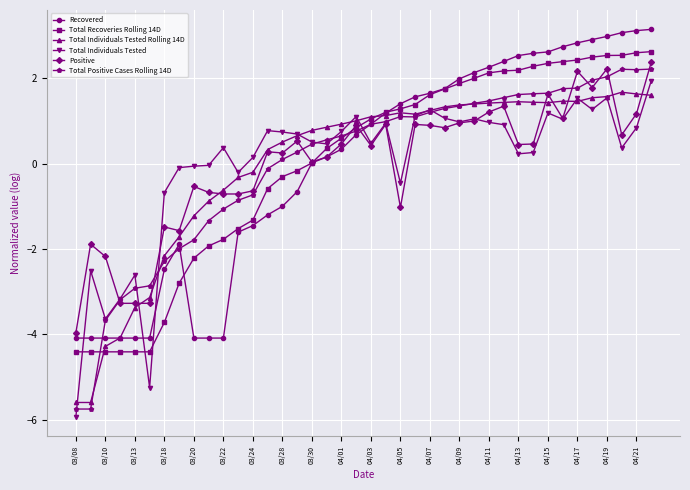

How many values in Total Individuals Tested Rolling 14D are above zero?

27